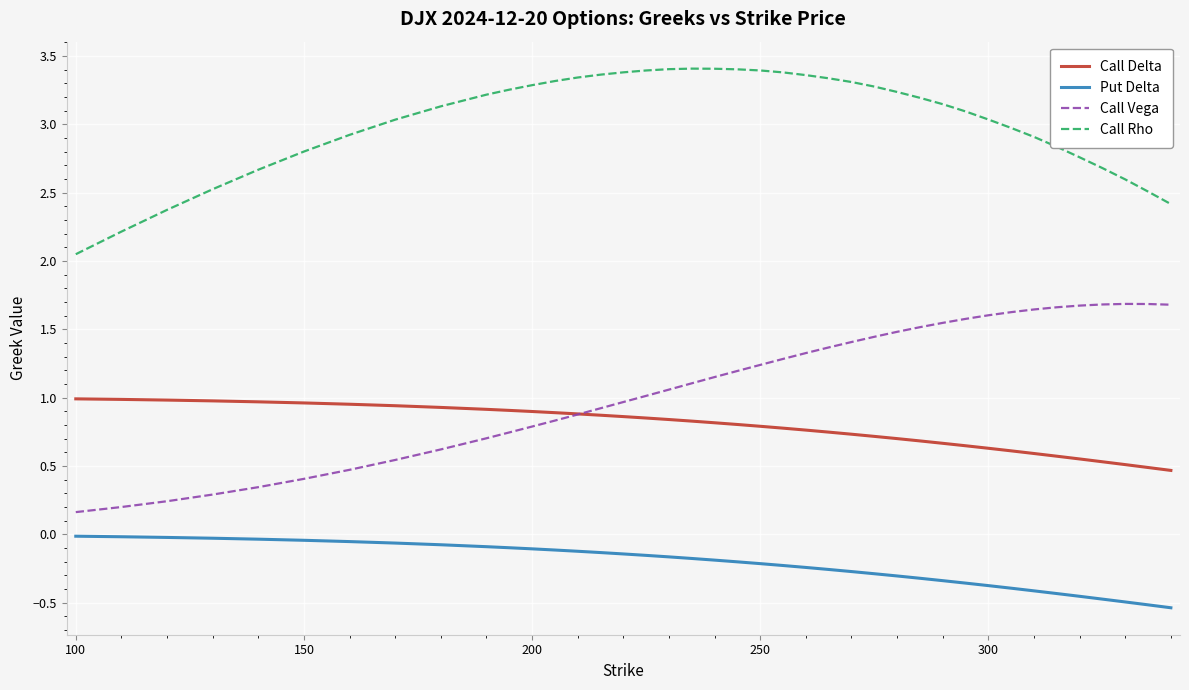

Which series has the largest total across all categories?

Call Rho